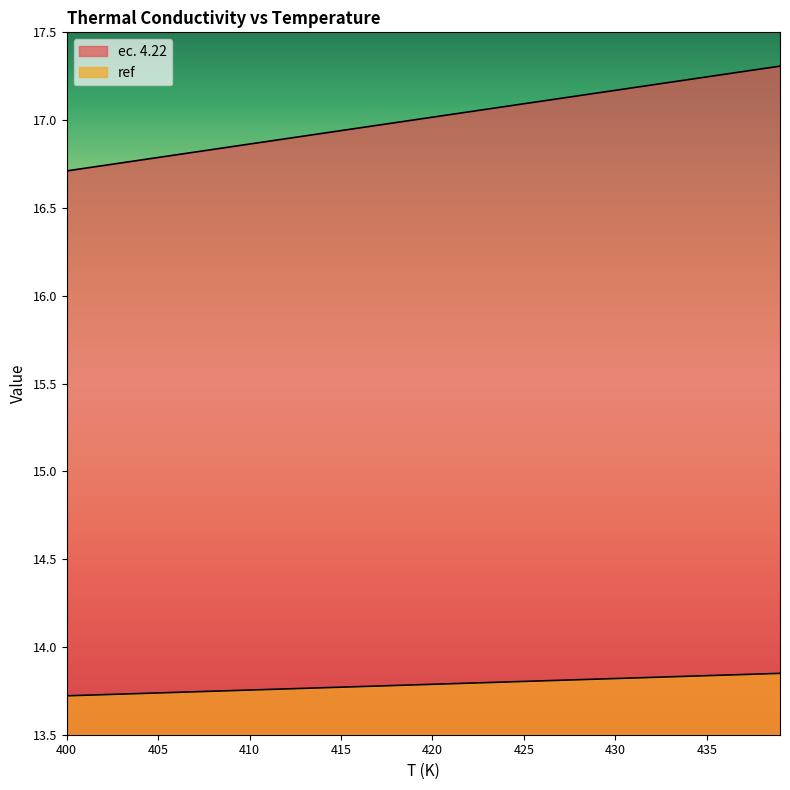

Which has a higher value, 437 or 438?

438